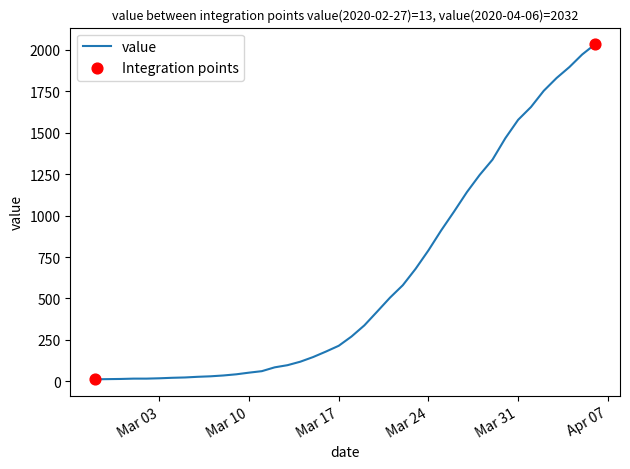

What is the difference between the maximum and minimum values?

2019